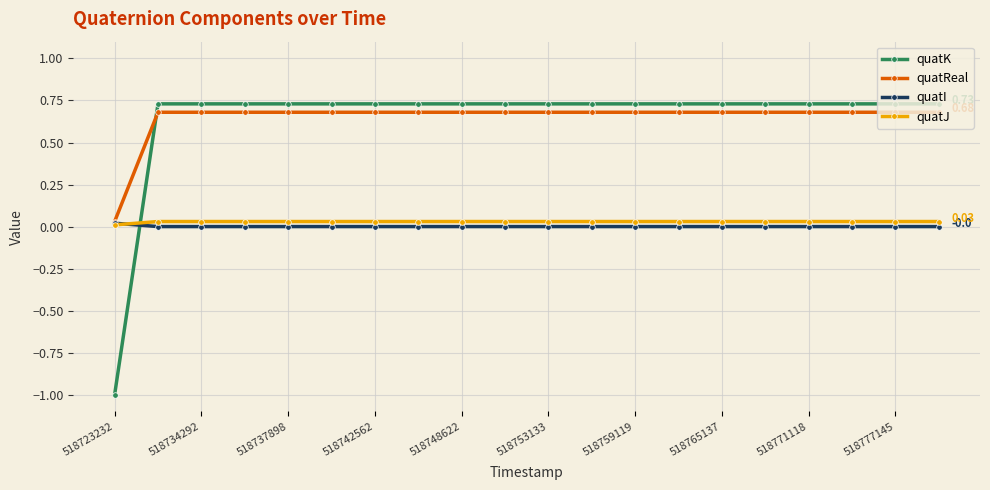

Which series has the widest spread of values?

quatK